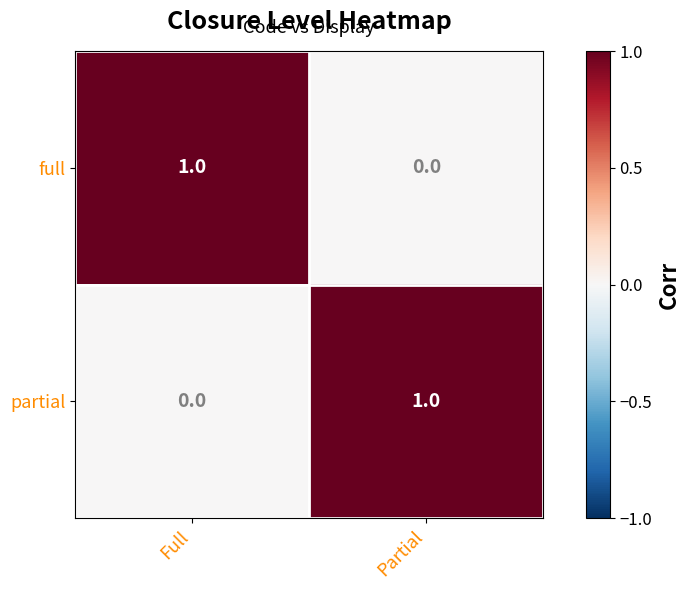

List the labels in order of partial value, smallest first.

Full, Partial